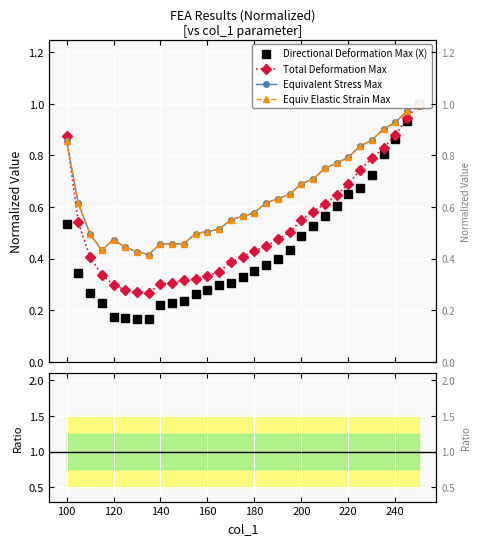

True or false: Equivalent Stress Max has a value of 0.6 at 140.

False